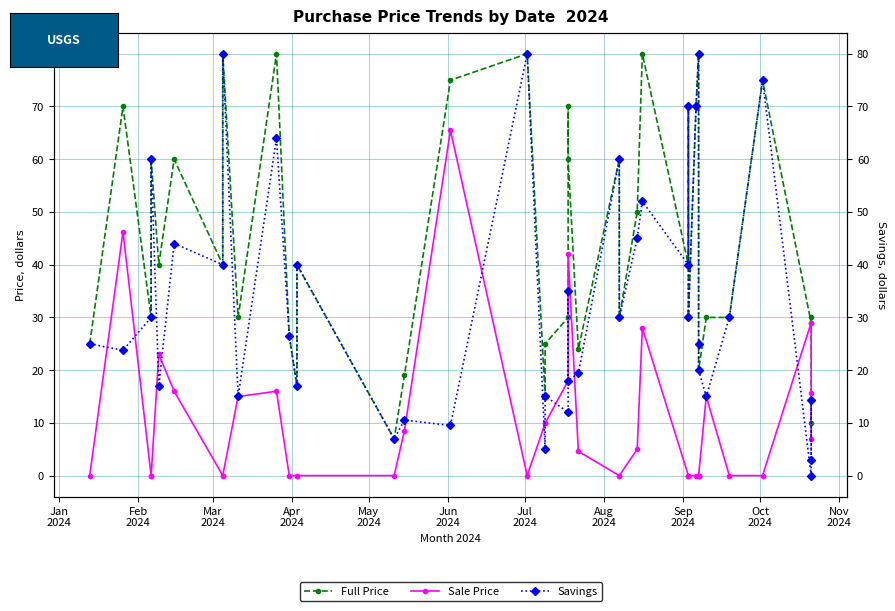

Does the chart display data point markers on the line(s)?

Yes